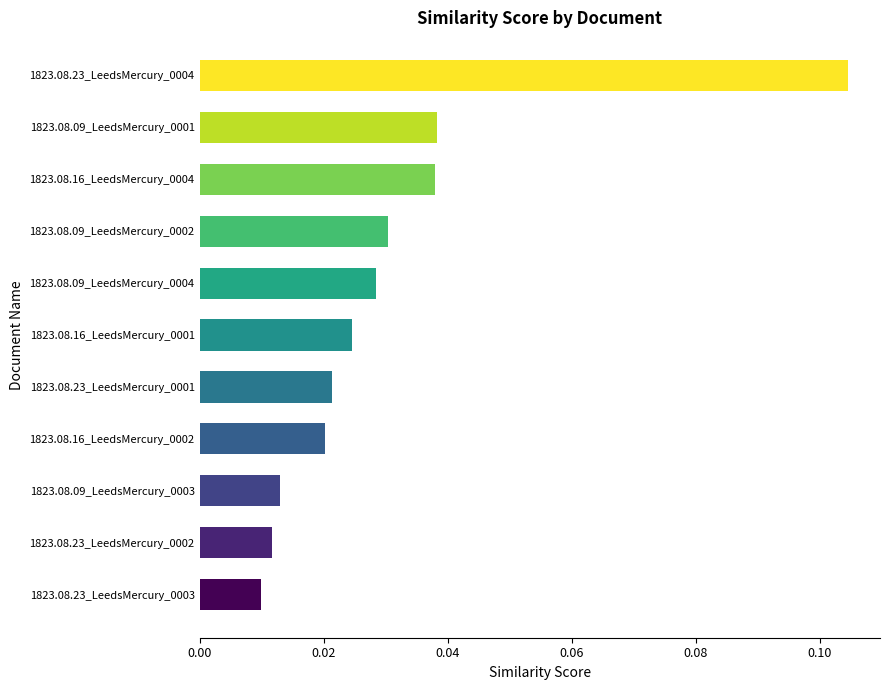

How many values are between 0 and 1?

11